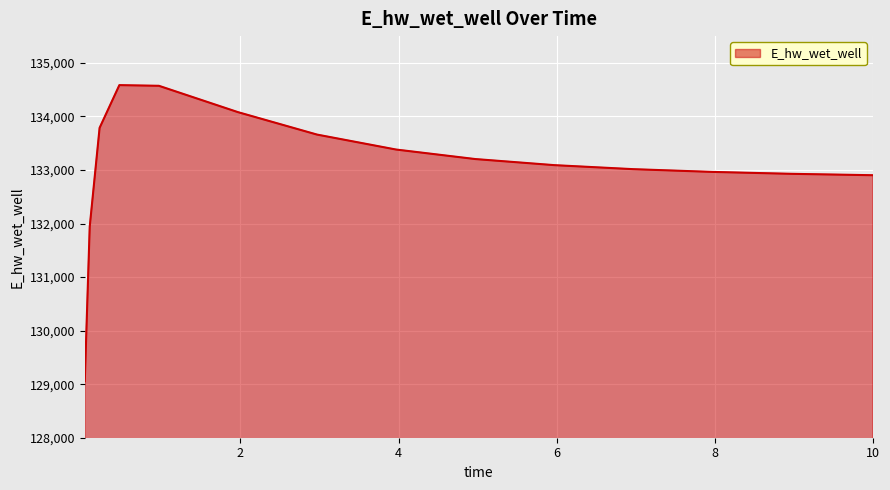

What is the maximum value shown in the chart?

134584.7